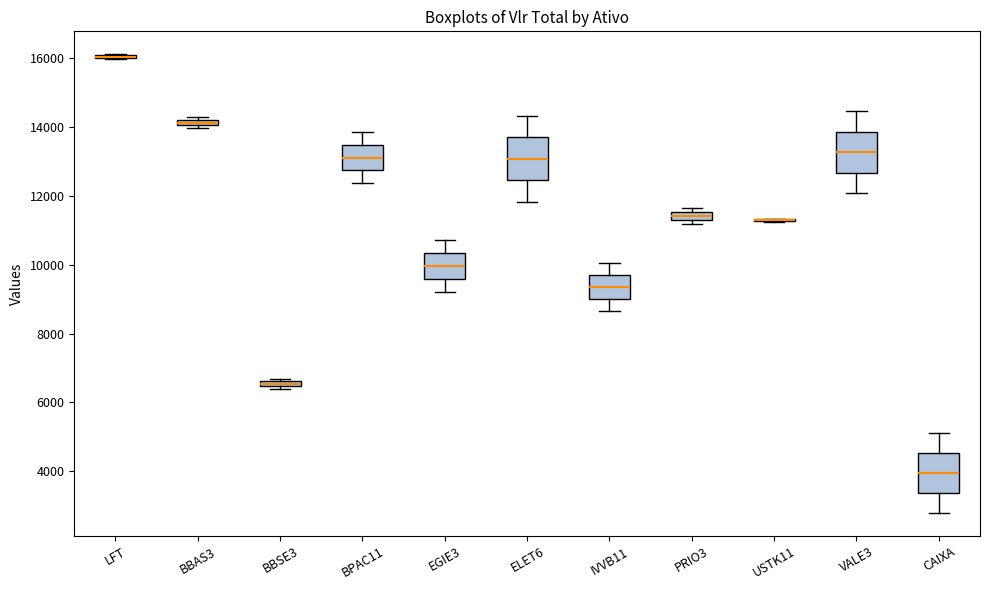

Where is the lower edge of the box for CAIXA on the y-axis? The values are not printed on the chart, so give them approximately, as read against the axis.

3400